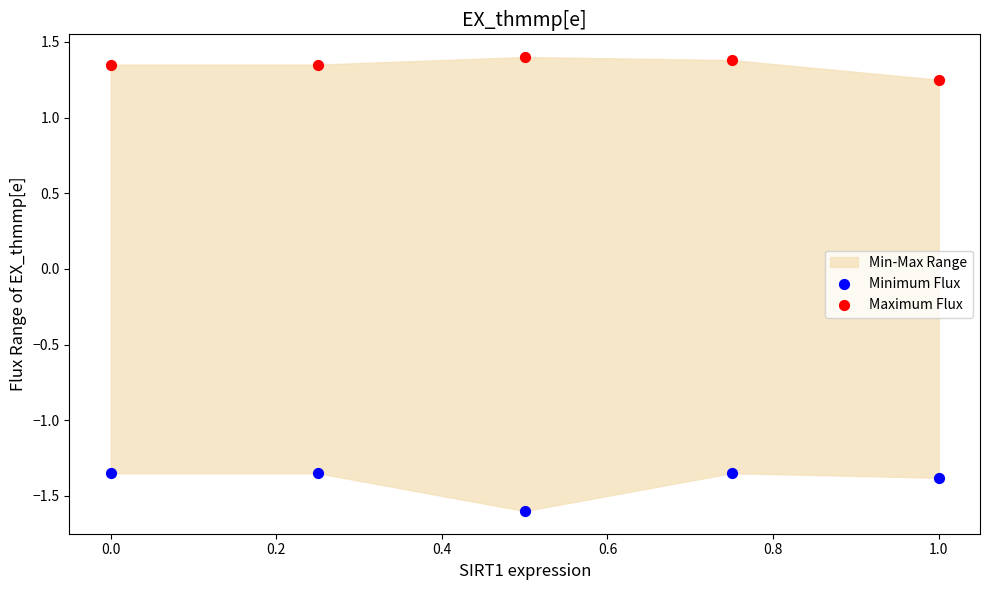

What is the X range (max minus min) for the scatter plot?

1.0